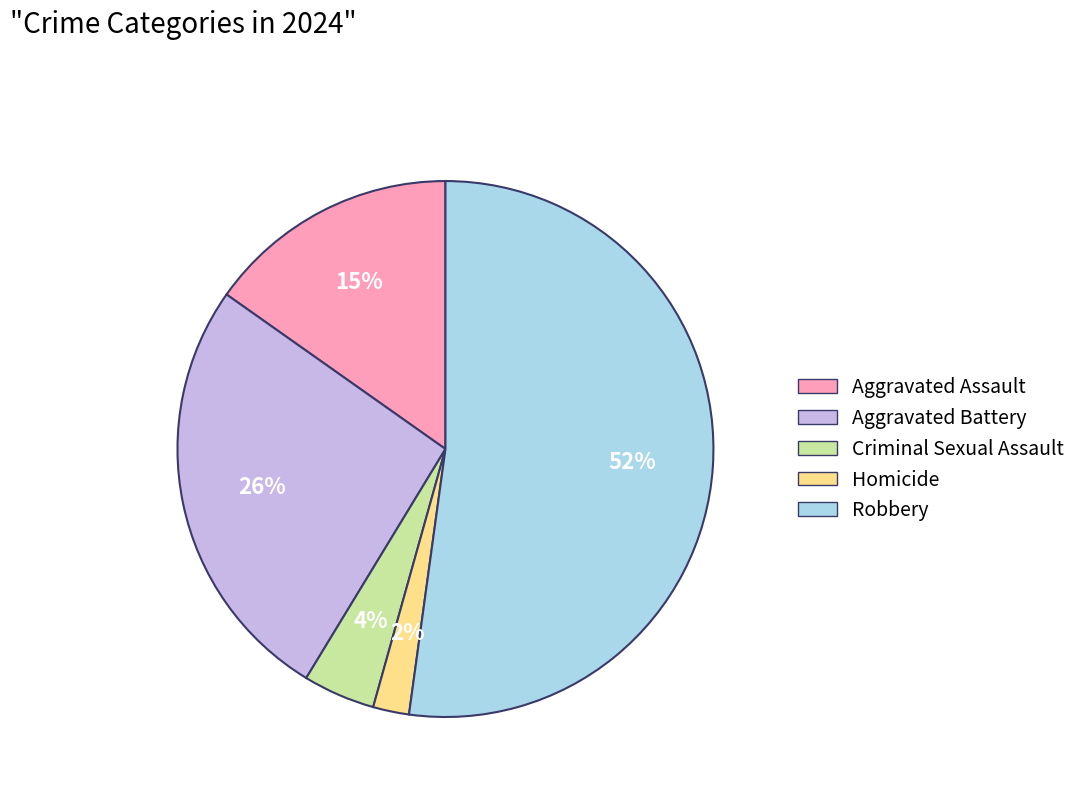

How many slices are in this pie chart?

5